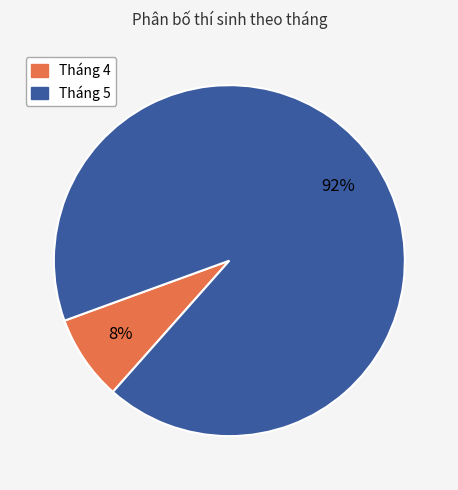

The Tháng 4 slice represents 8% of the pie. True or false?

True